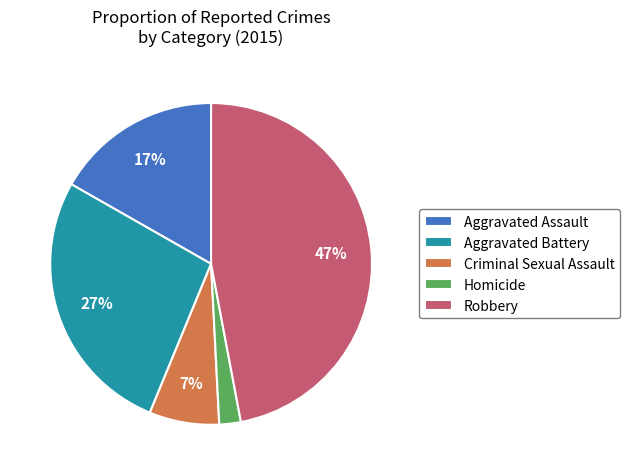

Is Homicide the majority of the pie?

No